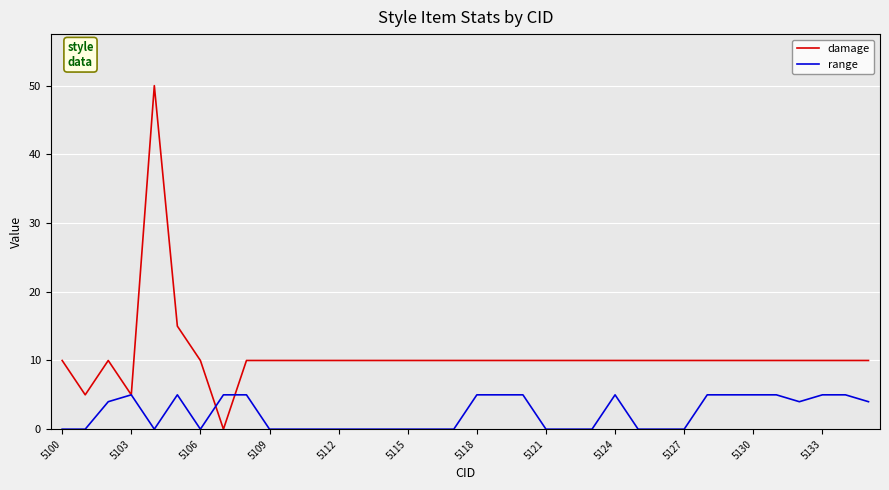

Reading right to left, extract all data points from this chart.

damage: 10	10	10	10	10	10	10	10	10	10	10	10	10	10	10	10	10	10	10	10	10	10	10	10	10	10	10	10	0	10	15	50	5	10	5	10
range: 4	5	5	4	5	5	5	5	0	0	0	5	0	0	0	5	5	5	0	0	0	0	0	0	0	0	0	5	5	0	5	0	5	4	0	0